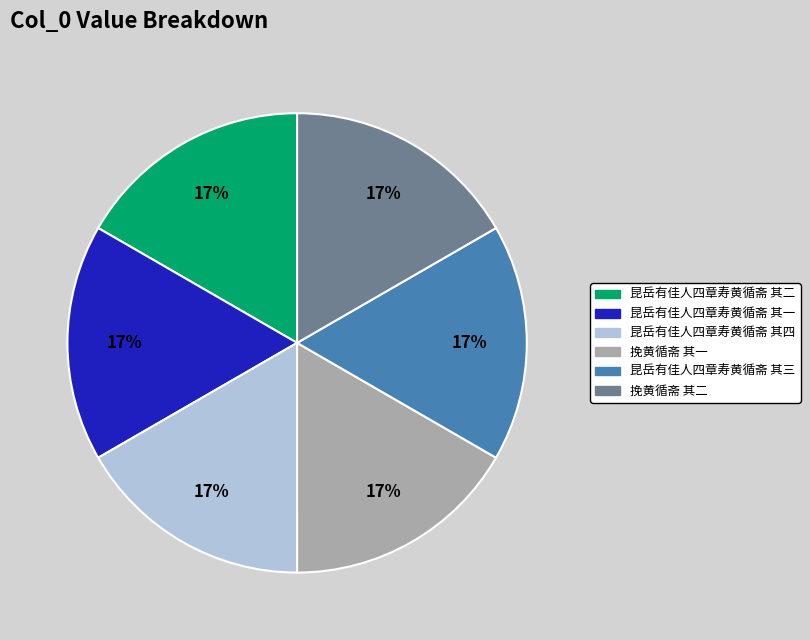

The 昆岳有佳人四章寿黄循斋 其四 slice represents 17% of the pie. True or false?

True